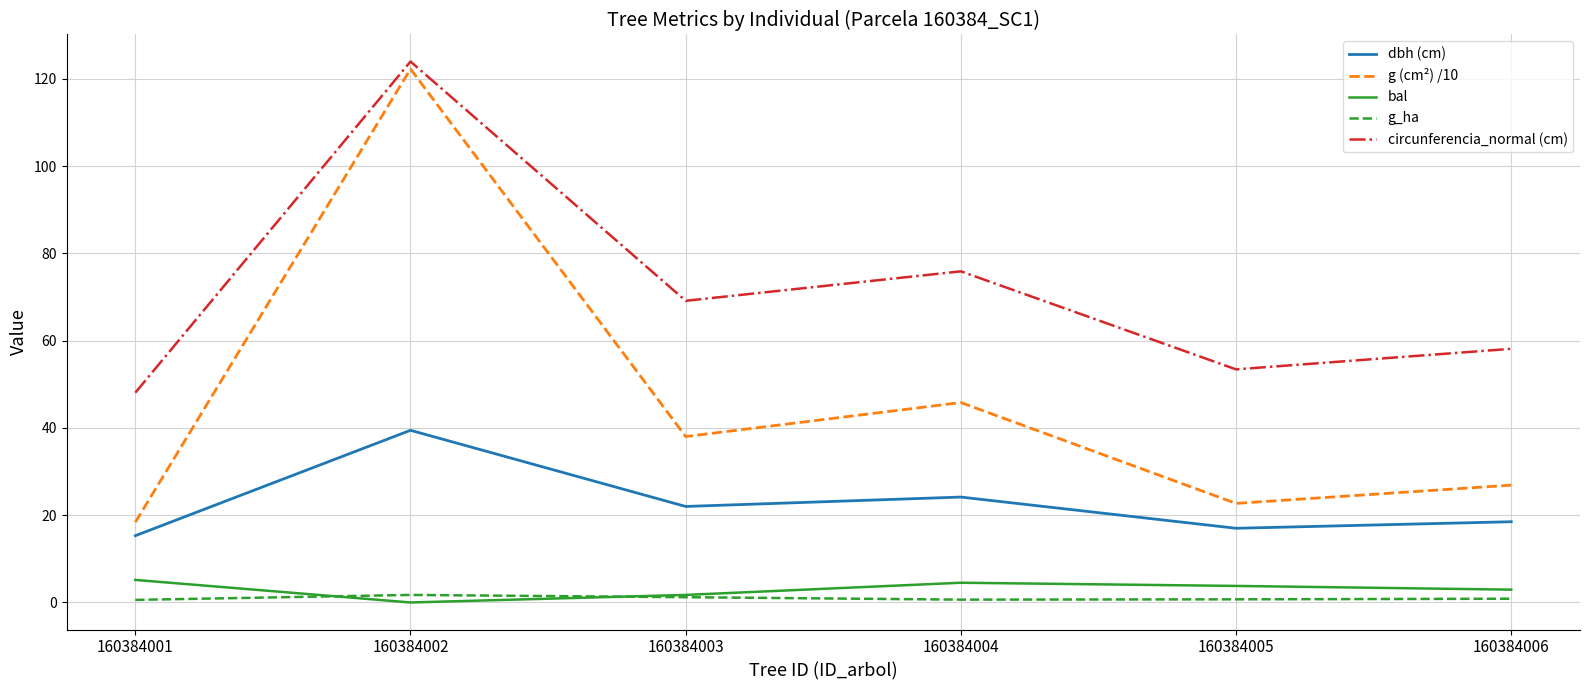

What is the average value of the dbh (cm) series?

22.7